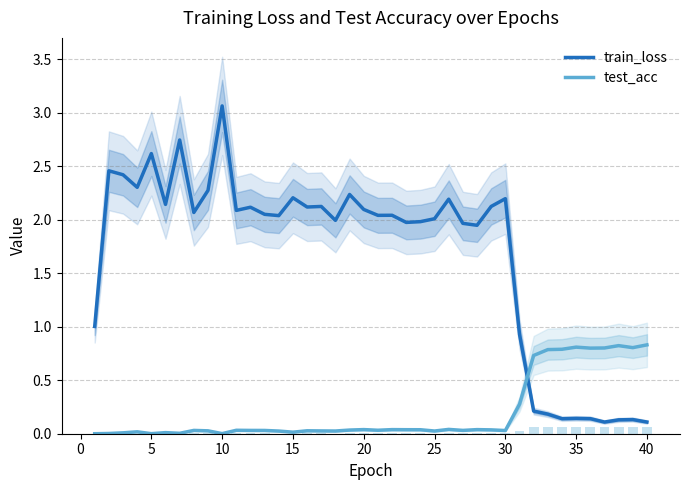

List the series in order of their peak value, lowest first.

test_acc, train_loss